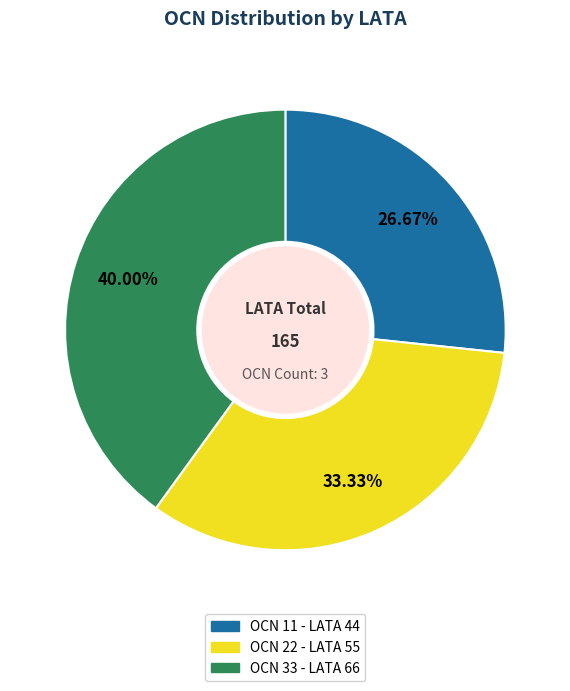

To the nearest percent, what is the average slice percentage?

33%